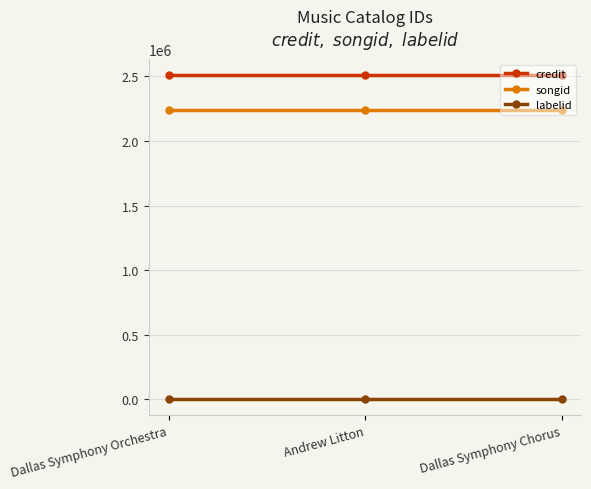

At Dallas Symphony Orchestra, list the series in order from largest to smallest.

credit, songid, labelid